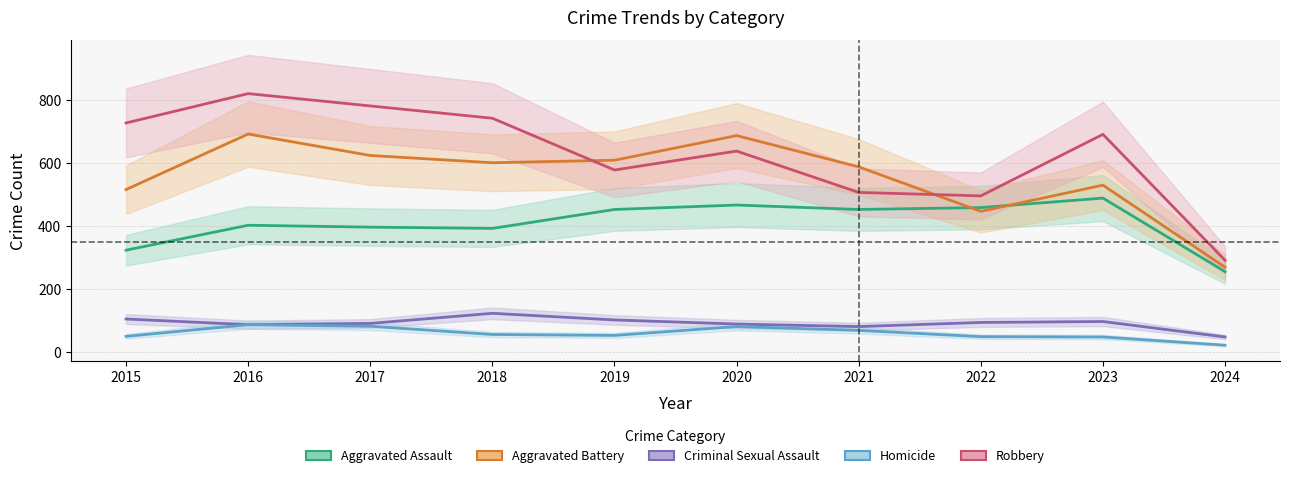

In Robbery, how many points are higher than both neighbors (excluding endpoints)?

3